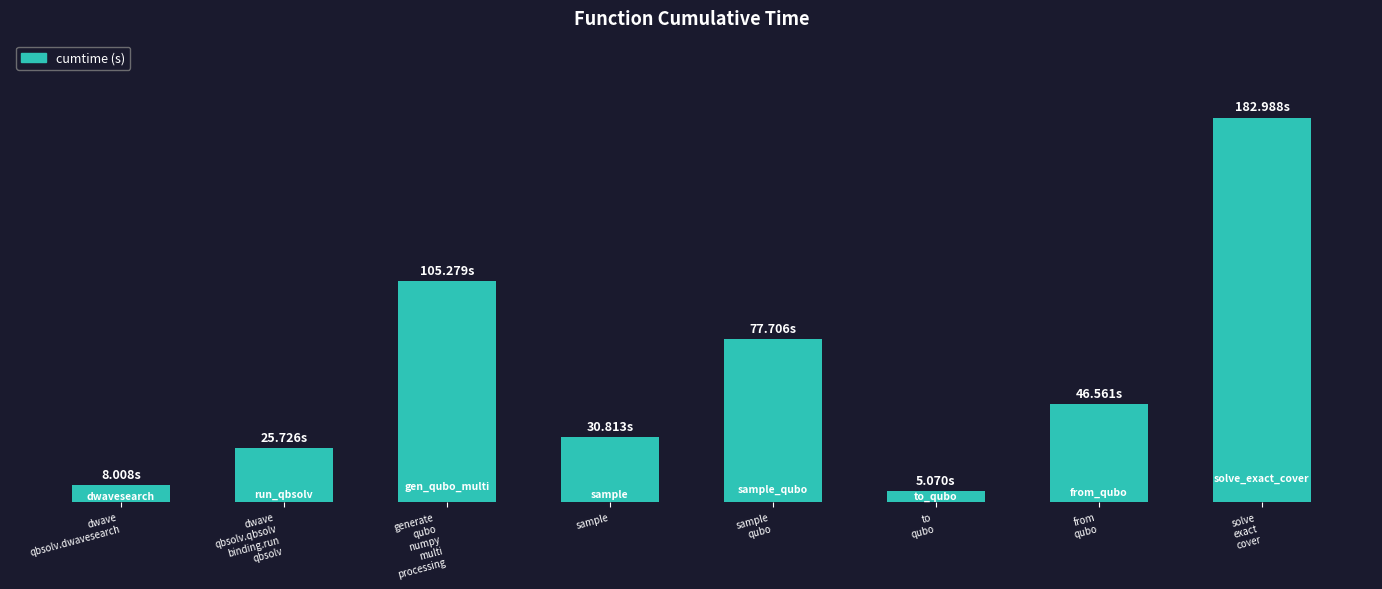

What is the label of the 6th bar from the right?

generate
qubo
numpy
multi
processing